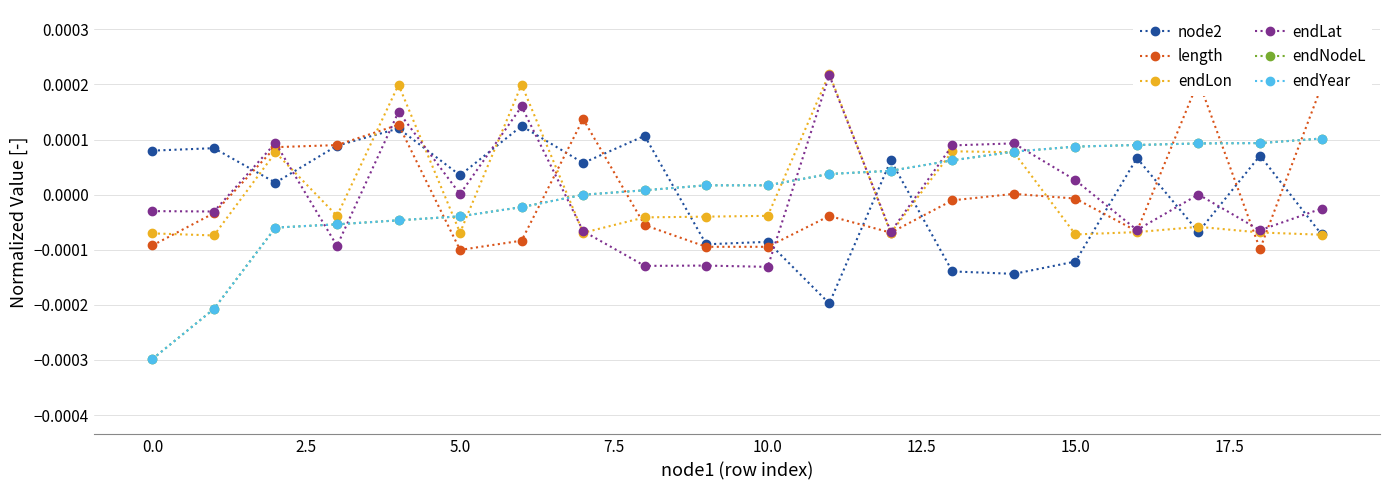

The endLon series shows 0.0 at 14. True or false?

False